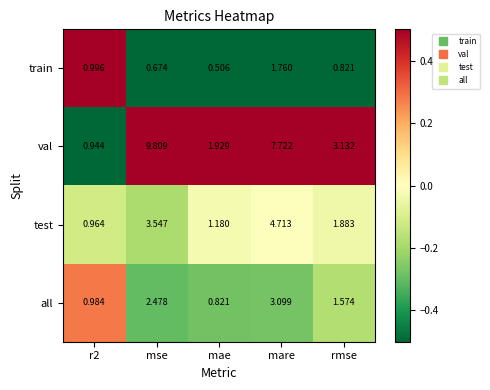

Which series changed the most between mare and rmse?

val